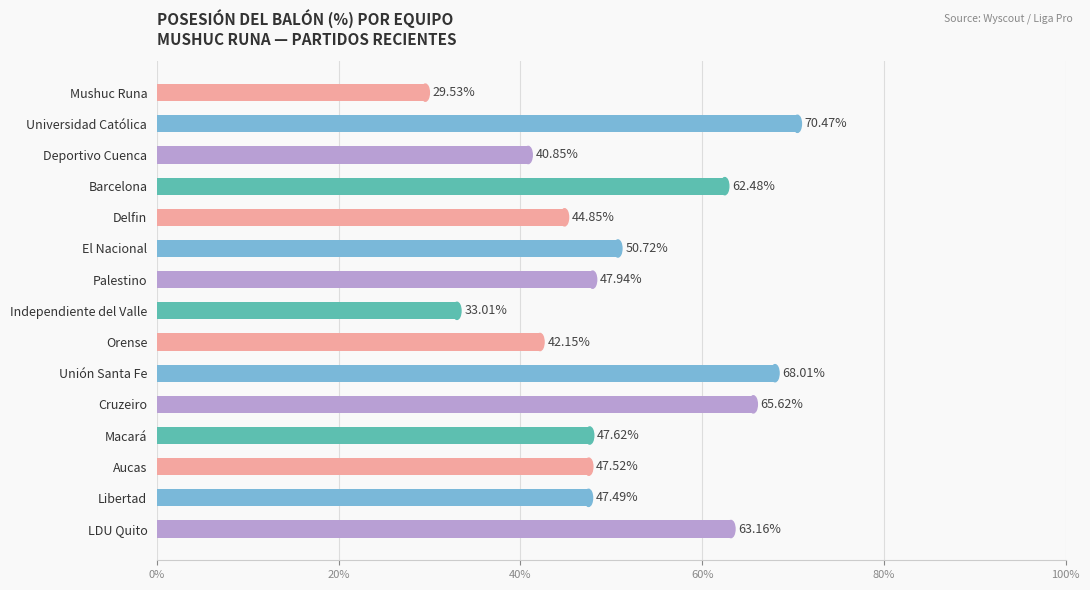

Where is the data nearest to the value 50?

El Nacional